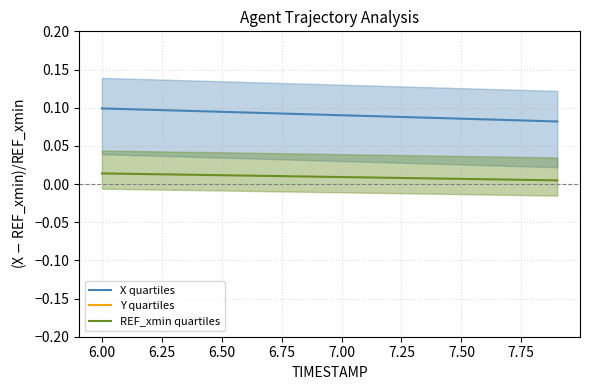

True or false: REF_xmin quartiles and X quartiles intersect in this chart.

False